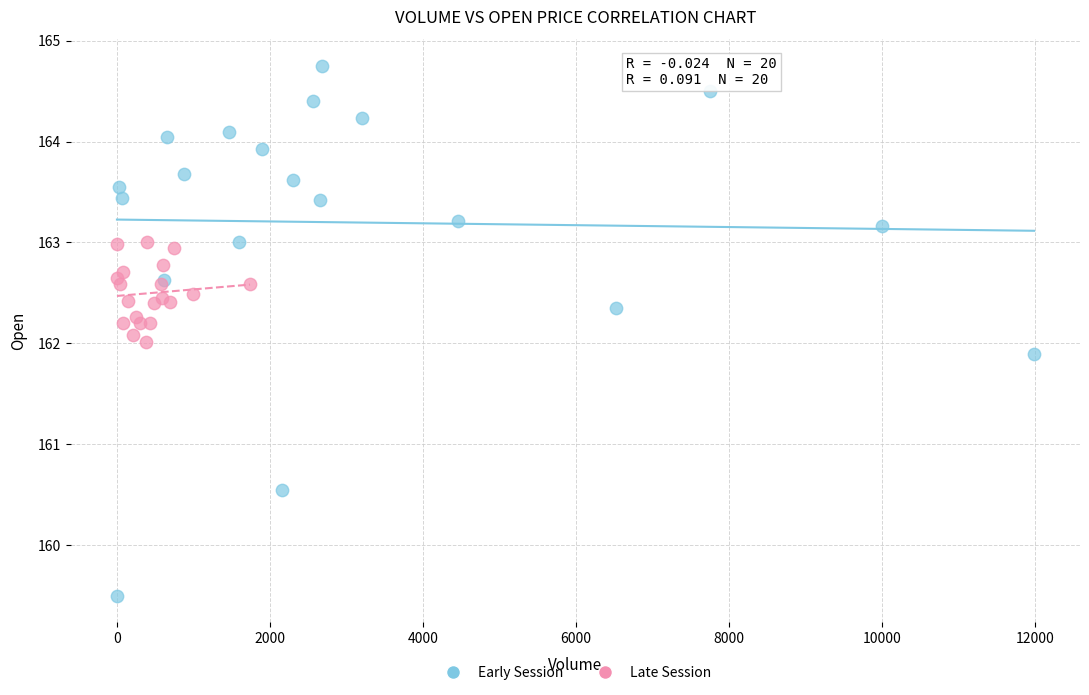

Which series has the widest spread of Y values?

Early Session